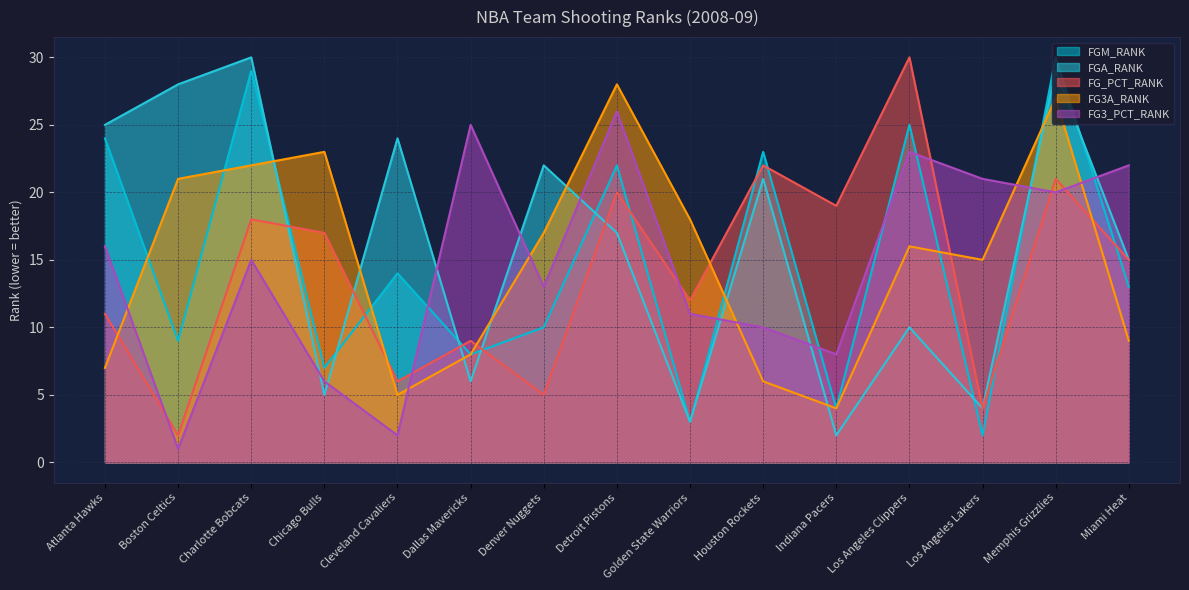

At which category is the sum across all series the highest?

Memphis Grizzlies